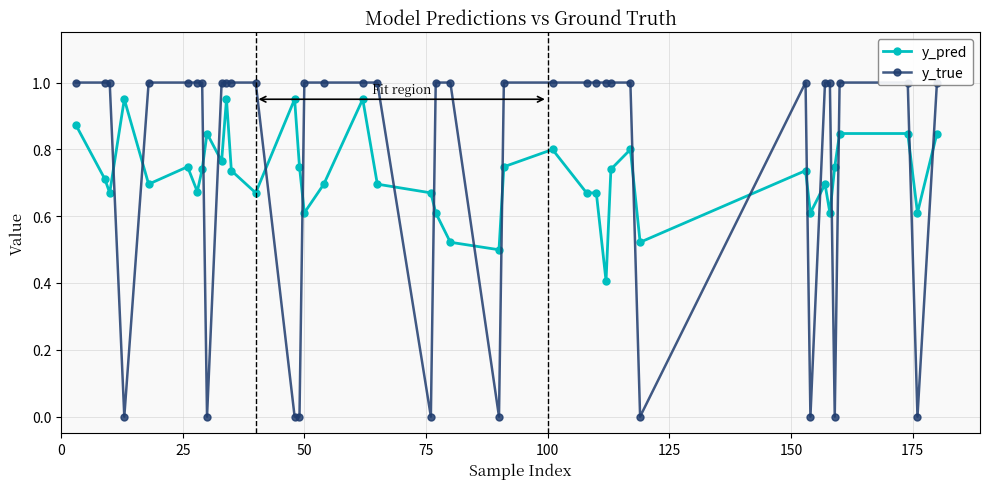

After their last crossing, which series has the higher values: y_true or y_pred?

y_true